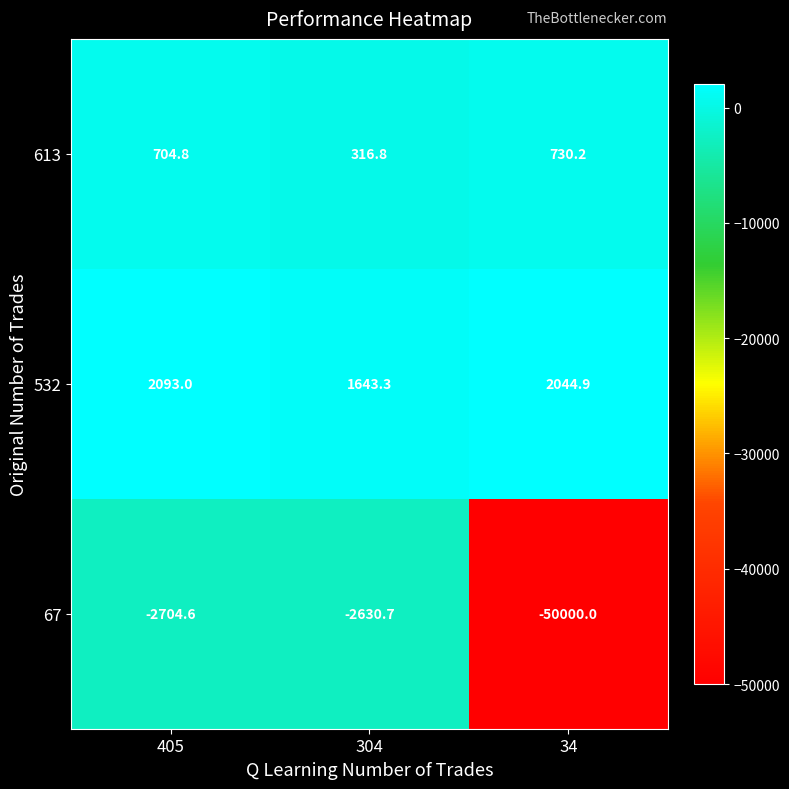

What is the difference between the 67 values at 34 and 405?

47295.4